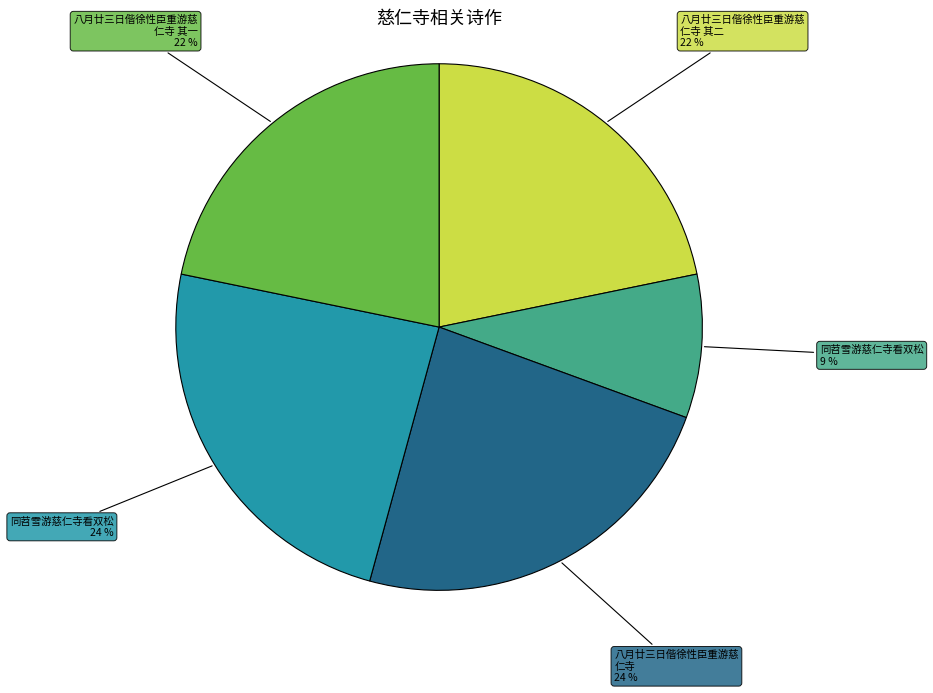

Is there any slice that represents more than half of the pie?

No